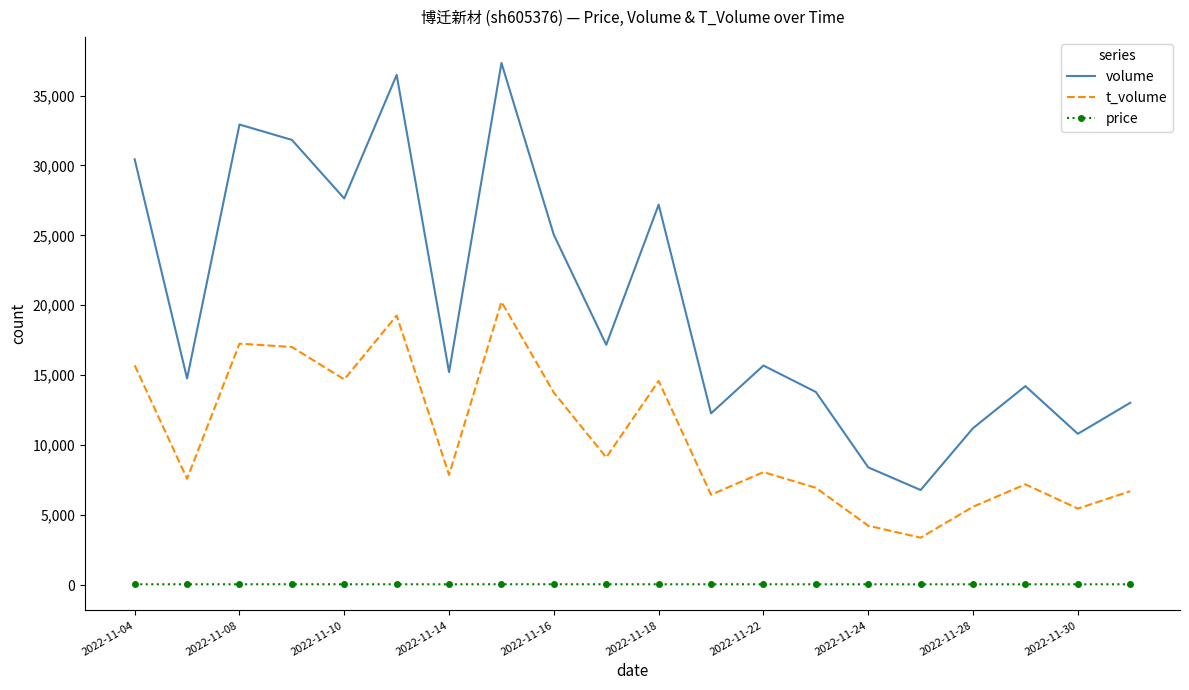

At how many categories does at least one series exceed 1794?

20